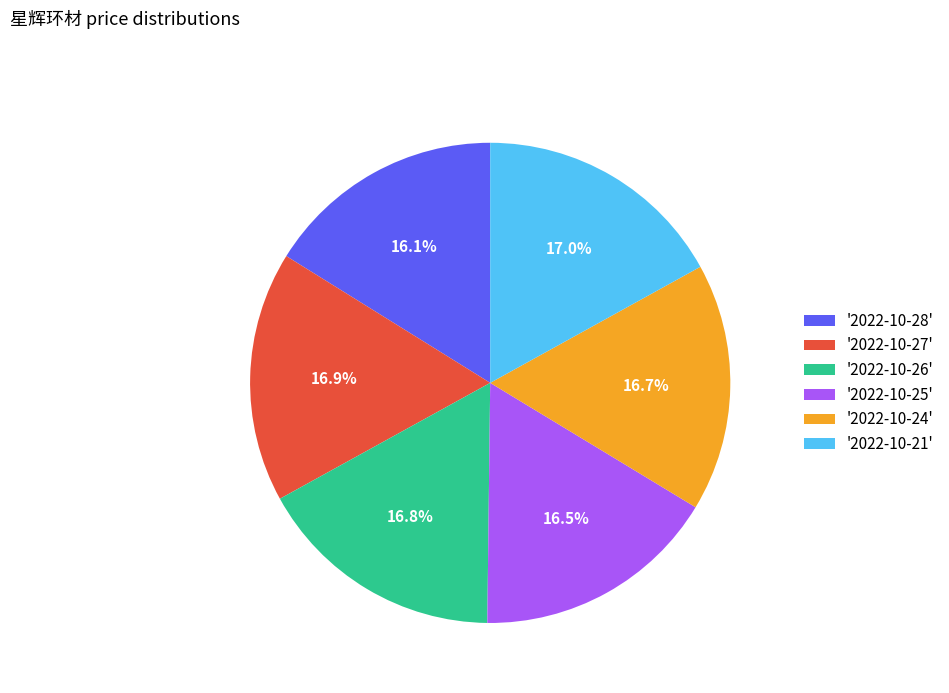

Does any single category account for the majority?

No